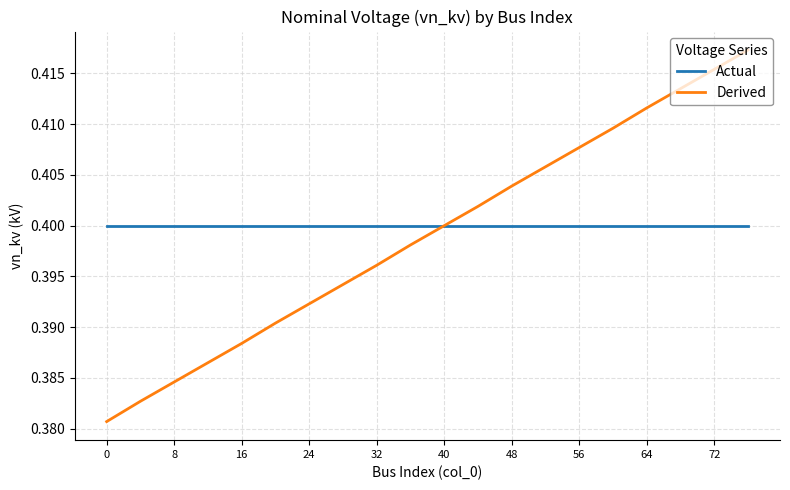

How many lines are shown in the chart?

2